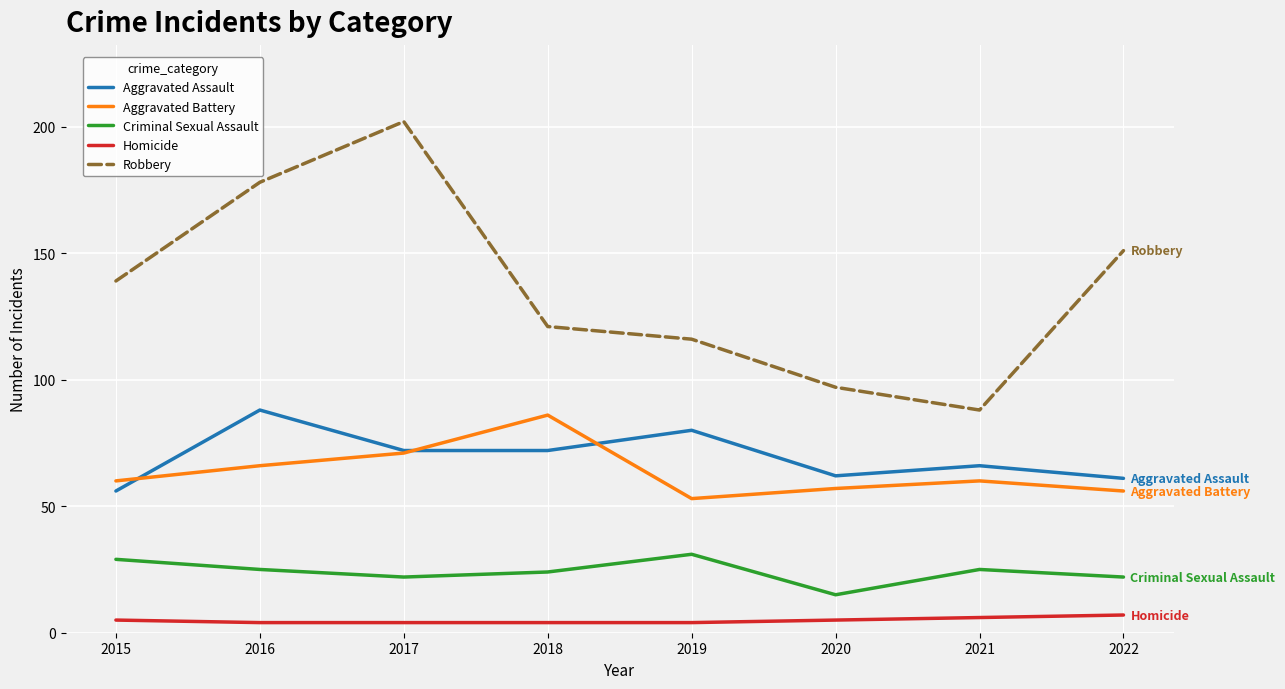

Rank the series at 2018 from lowest to highest value.

Homicide, Criminal Sexual Assault, Aggravated Assault, Aggravated Battery, Robbery